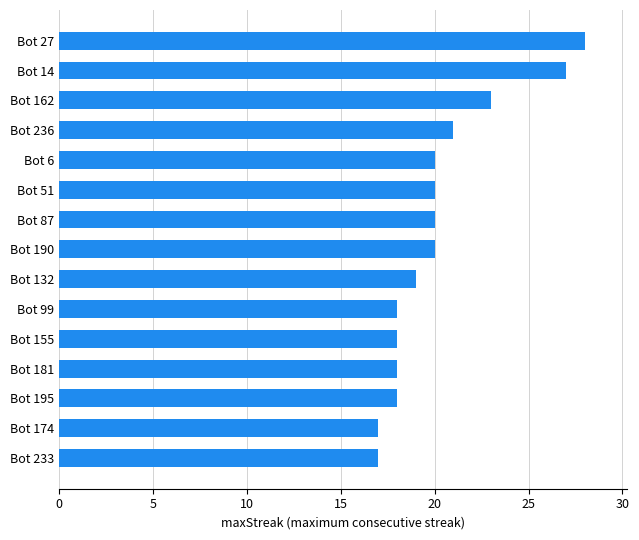

The chart shows a value of 21 at Bot 236. True or false?

True